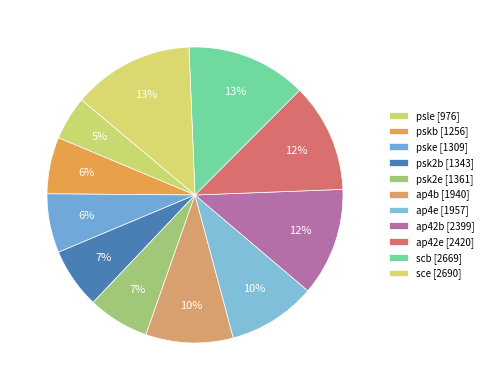

Which slice is the smallest?

psle